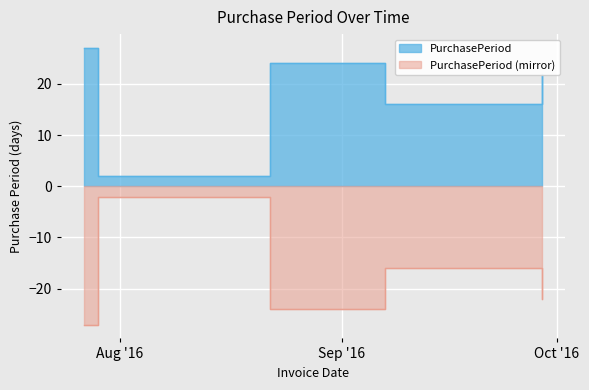

Rank the categories by value from highest to lowest.

2016-07-27, 2016-08-22, 2016-09-29, 2016-09-07, 2016-07-29